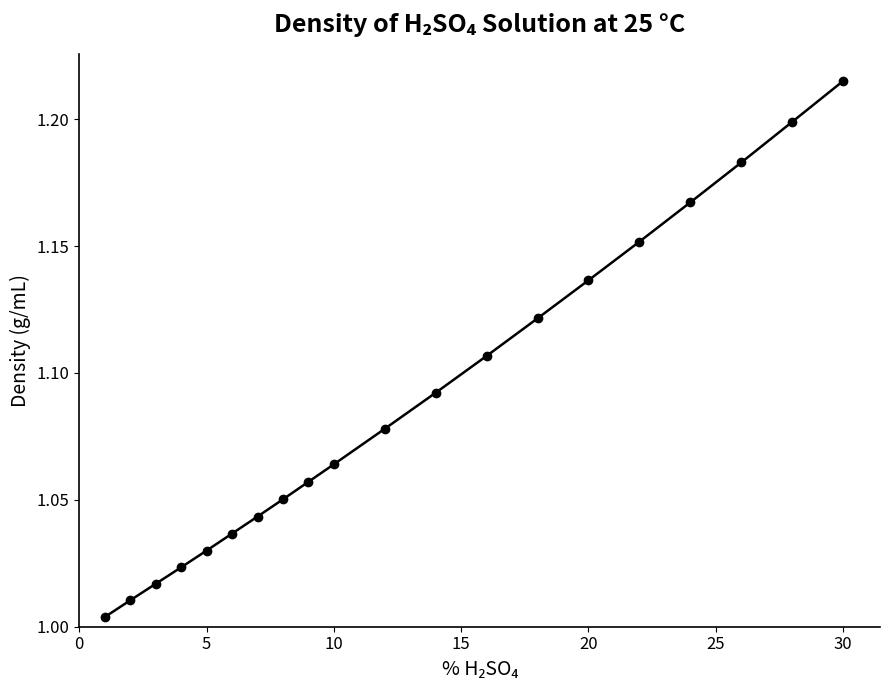

True or false: there are more than 0 points higher than both neighbors.

False